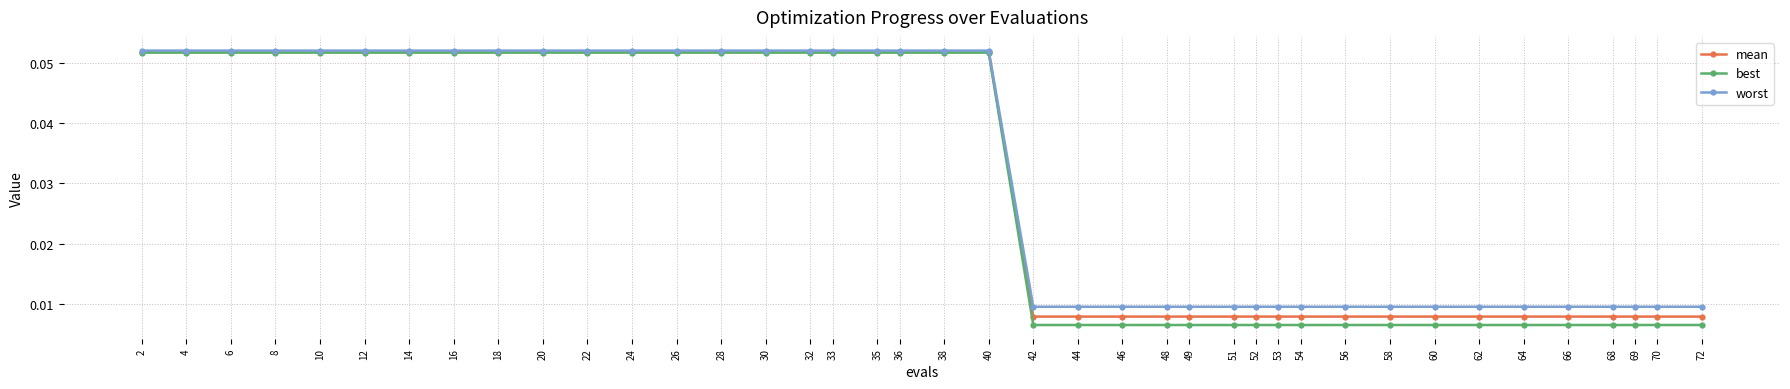

Is the value of worst at 28 greater than the value of best at 56?

Yes